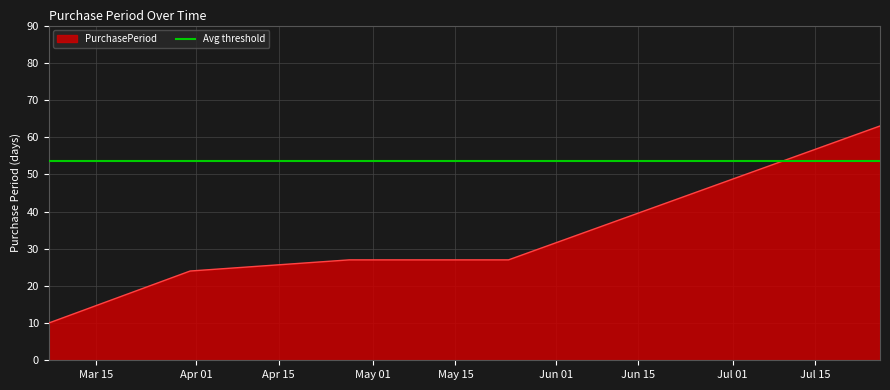

What is the difference between the values at 2016-04-27 and 2016-03-07?

17